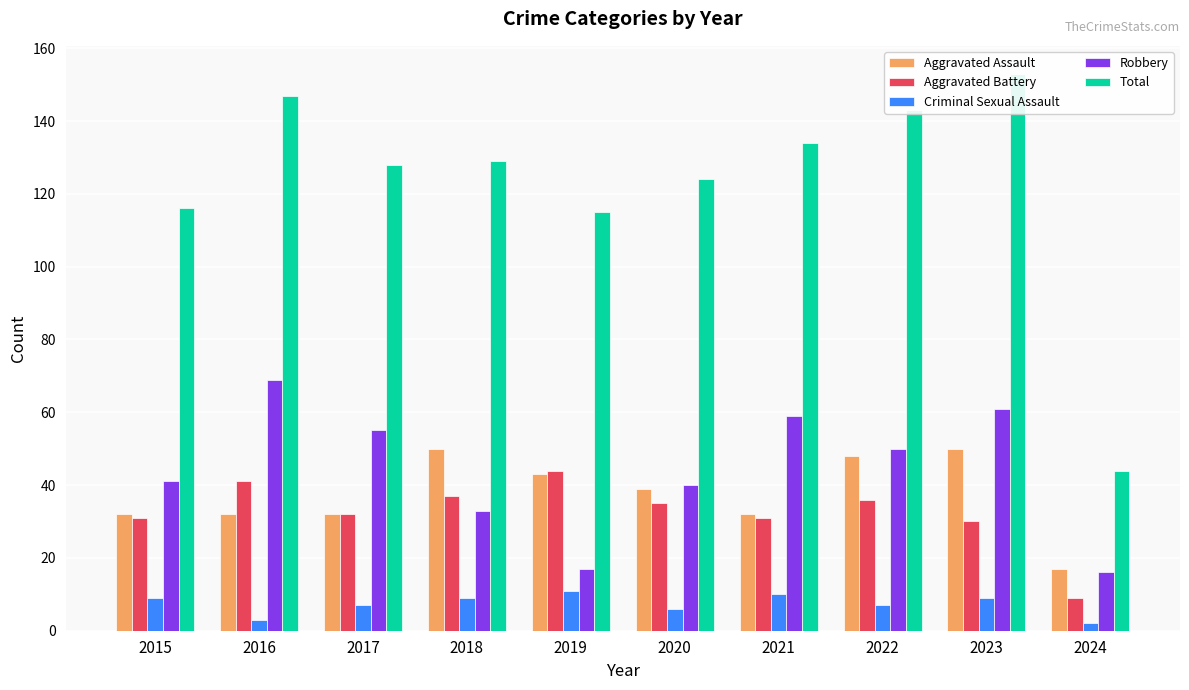

What is the value of the Robbery bar at the 9th from the left?

61